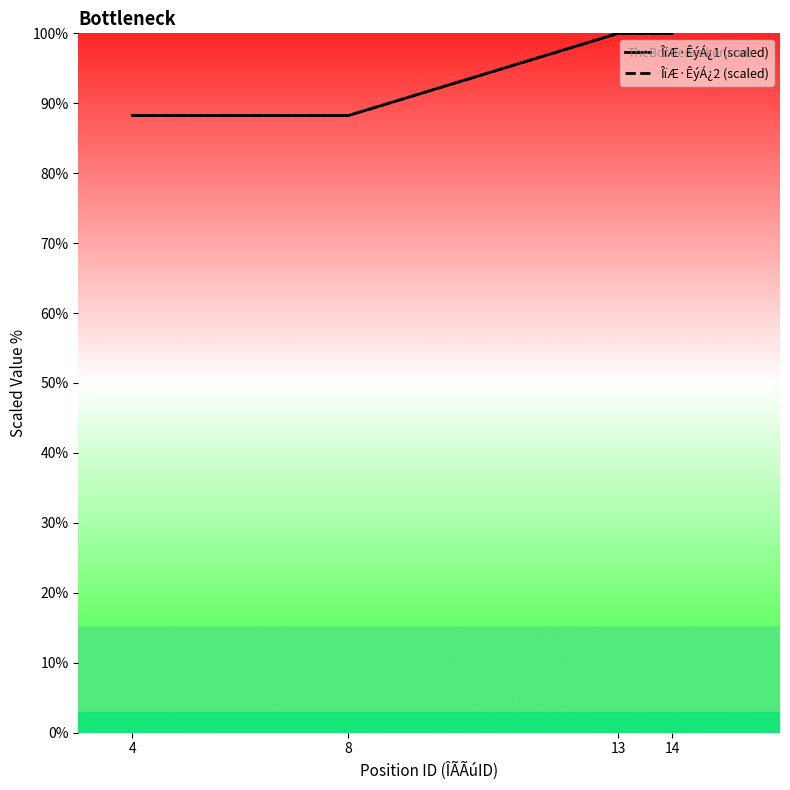

Between 13 and 14, which series saw the biggest shift?

ÎïÆ·ÊýÁ¿1 (scaled)